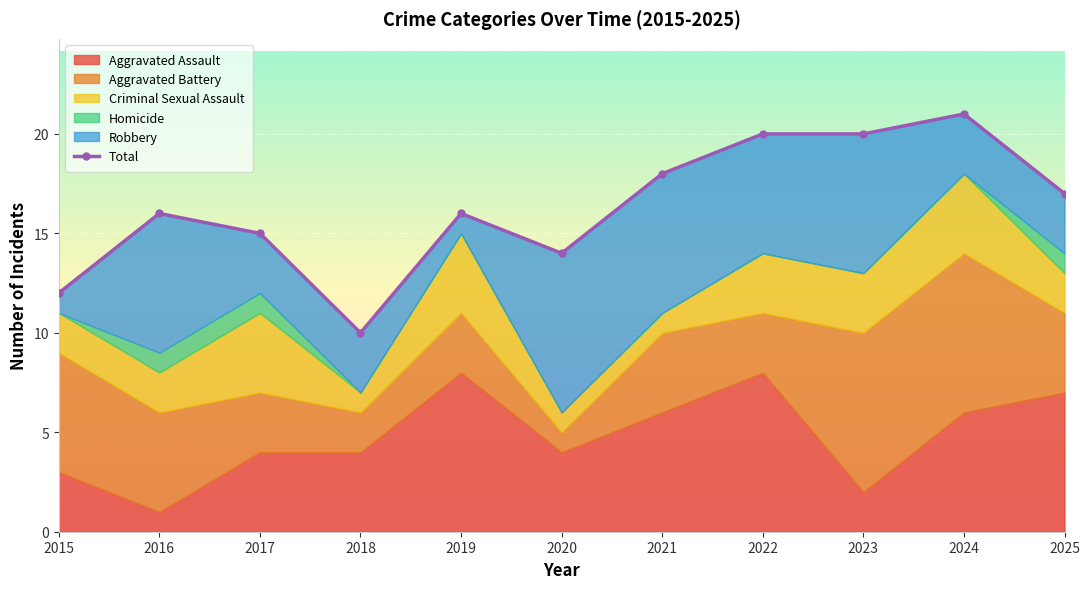

Rank the categories by value from highest to lowest.

2024, 2022, 2023, 2021, 2025, 2016, 2019, 2017, 2020, 2015, 2018